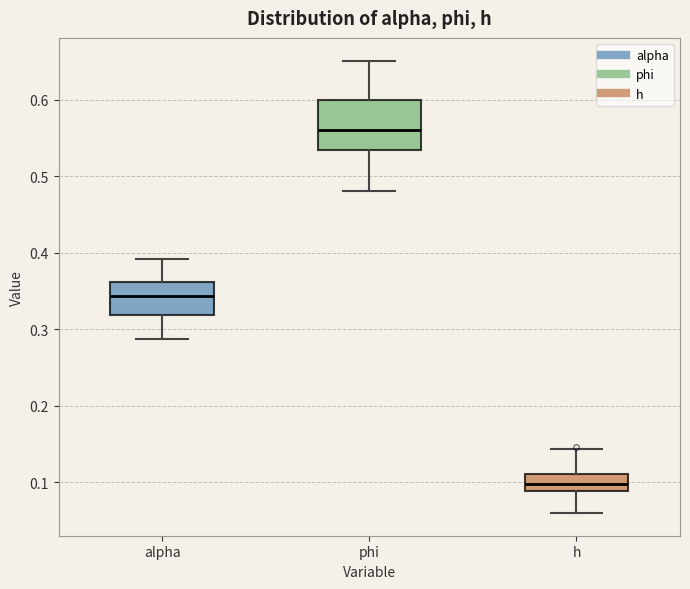

Reading left to right, transcribe this box plot: for each box, give where its median line is, the range the box spans, and where its two whiskers end, as read against the y-axis. The values are not printed on the chart, so give them approximately, as read against the axis.

alpha: median 0.34, box 0.32 to 0.36, whiskers 0.29 to 0.39
phi: median 0.56, box 0.53 to 0.60, whiskers 0.48 to 0.65
h: median 0.10, box 0.09 to 0.11, whiskers 0.06 to 0.14